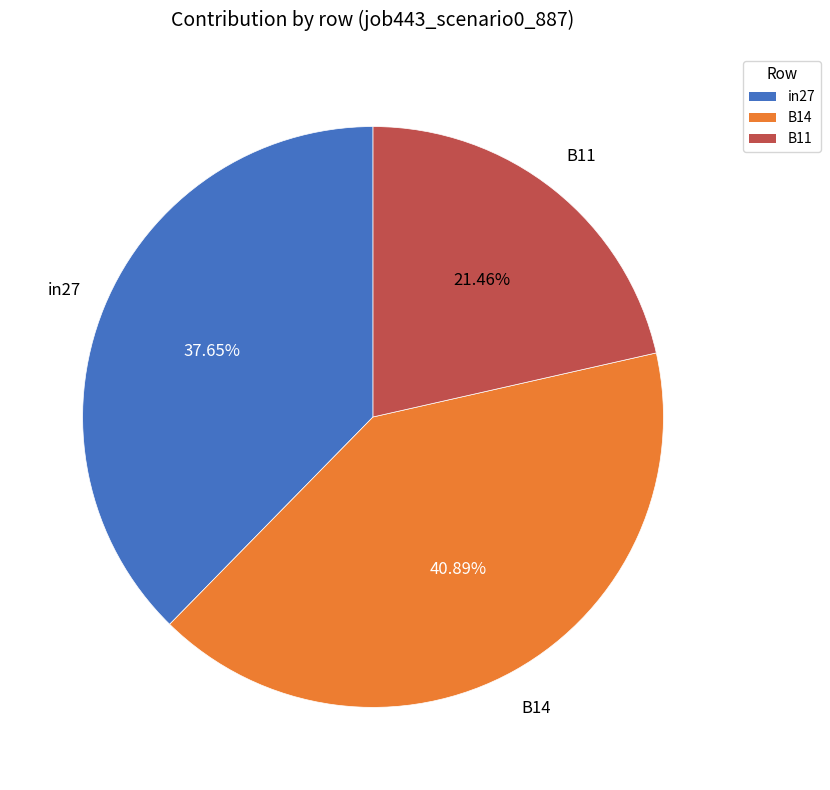

How many segments does this pie chart have?

3